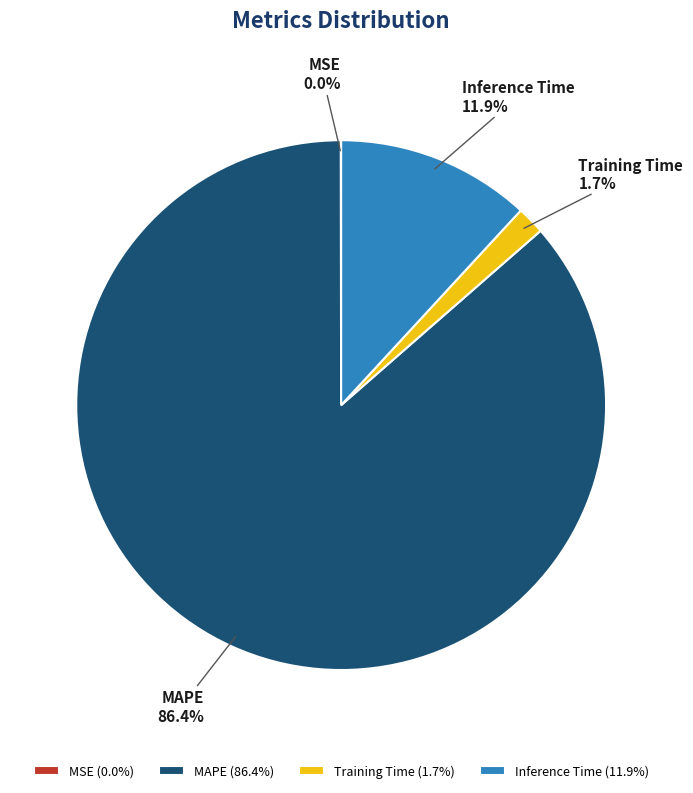

Which slice is the largest?

MAPE